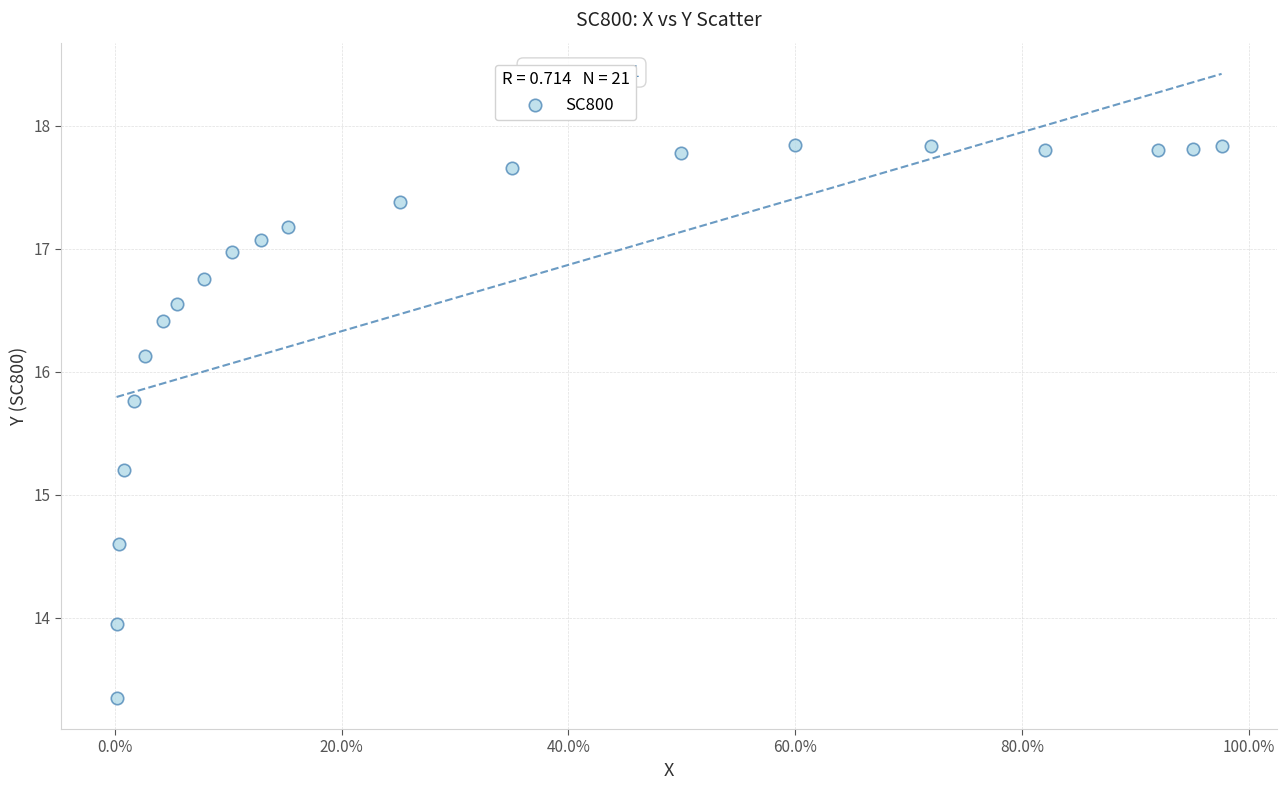

What Y value in the scatter plot is closest to 15?

15.2